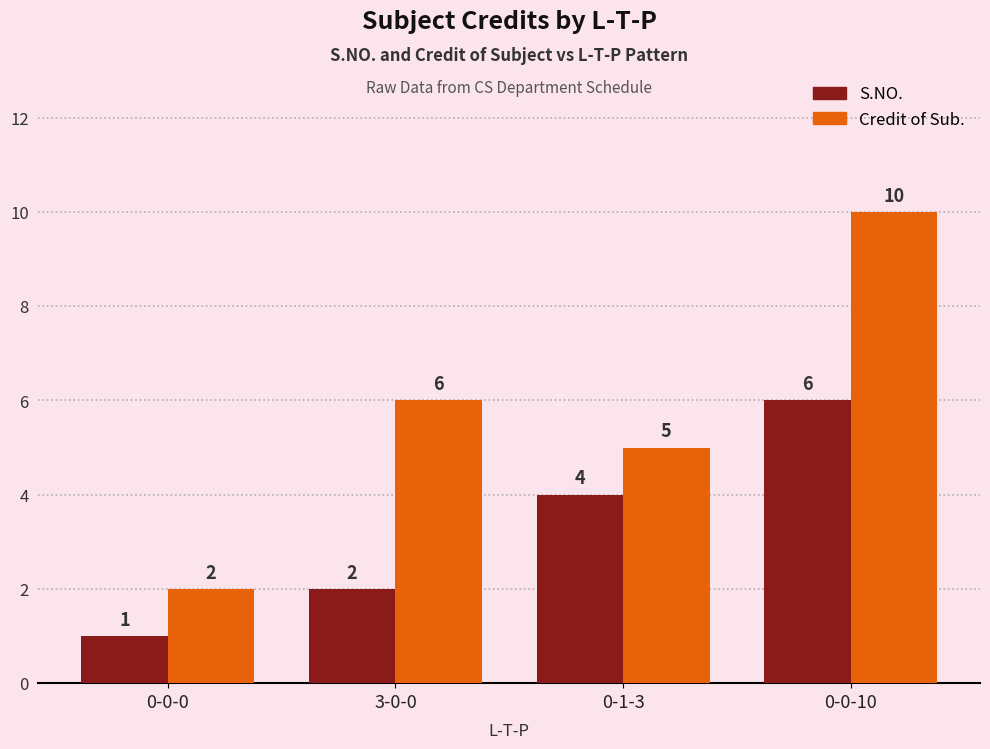

Reading left to right, extract all data points from this chart.

S.NO.: 0-0-0=1	3-0-0=2	0-1-3=4	0-0-10=6
Credit of Sub.: 0-0-0=2	3-0-0=6	0-1-3=5	0-0-10=10